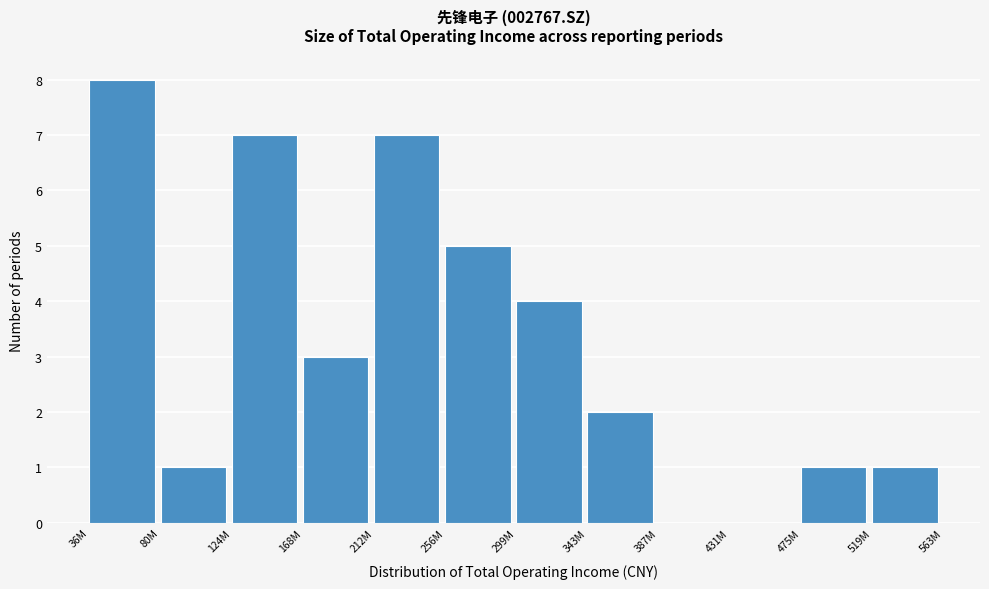

Reading left to right, transcribe all the data shown in this chart.

36M=8	80M=1	124M=7	168M=3	212M=7	256M=5	299M=4	343M=2	387M=0	431M=0	475M=1	519M=1